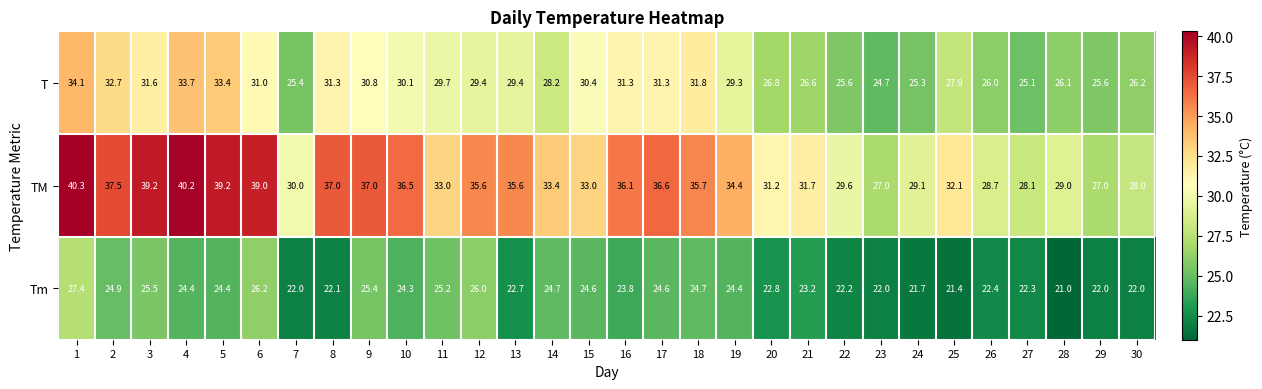

True or false: TM has a value of 63.7 at 9.

False